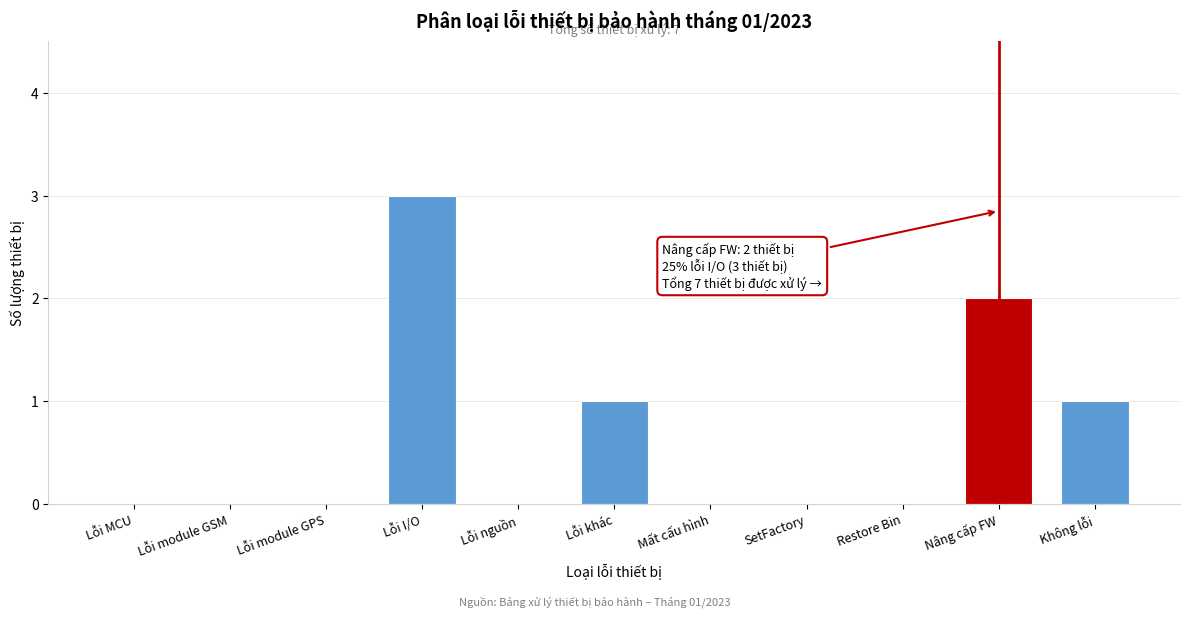

Reading left to right, what are all the values shown in this chart?

Lỗi MCU=0	Lỗi module GSM=0	Lỗi module GPS=0	Lỗi I/O=3	Lỗi nguồn=0	Lỗi khác=1	Mất cấu hình=0	SetFactory=0	Restore Bin=0	Nâng cấp FW=2	Không lỗi=1